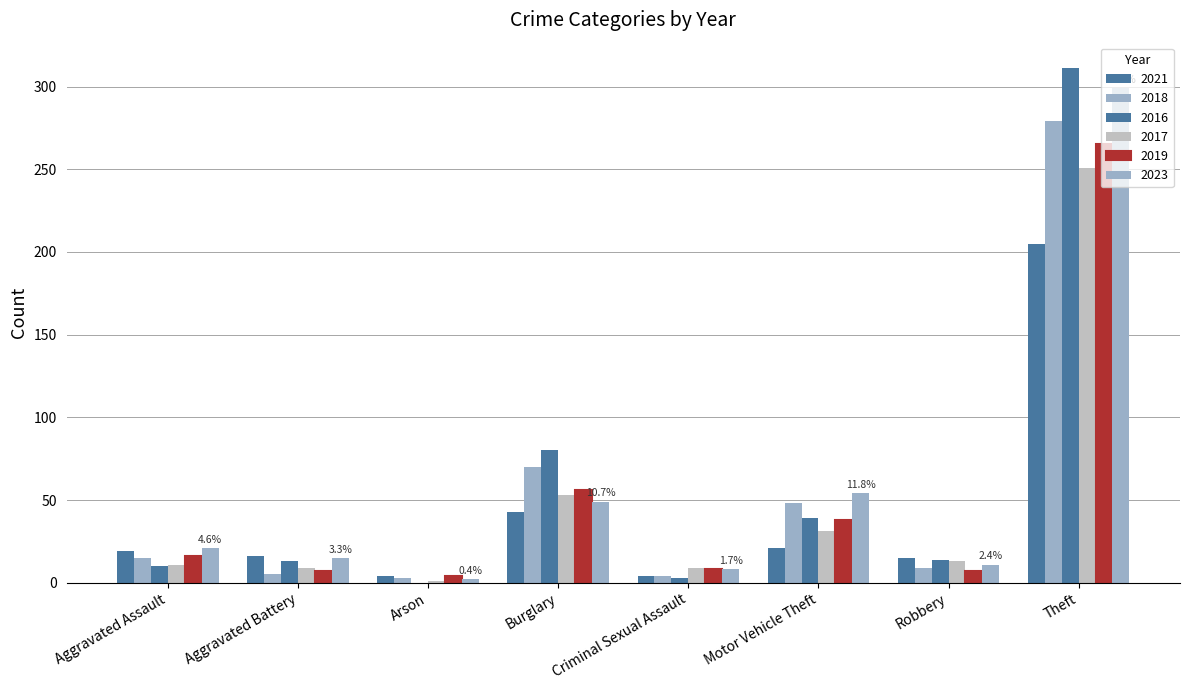

At how many categories does at least one series exceed 143?

1